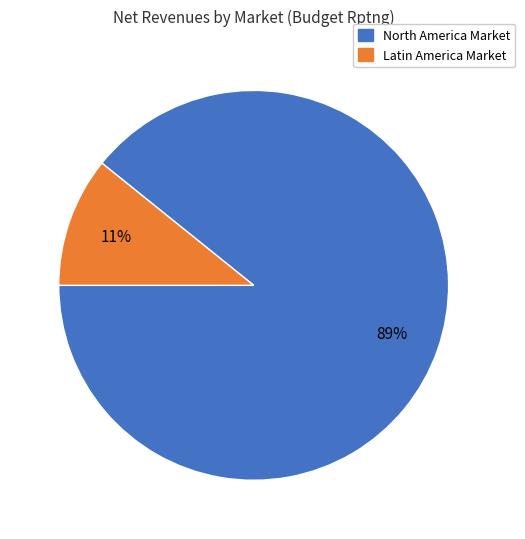

Is there any slice that represents more than half of the pie?

Yes